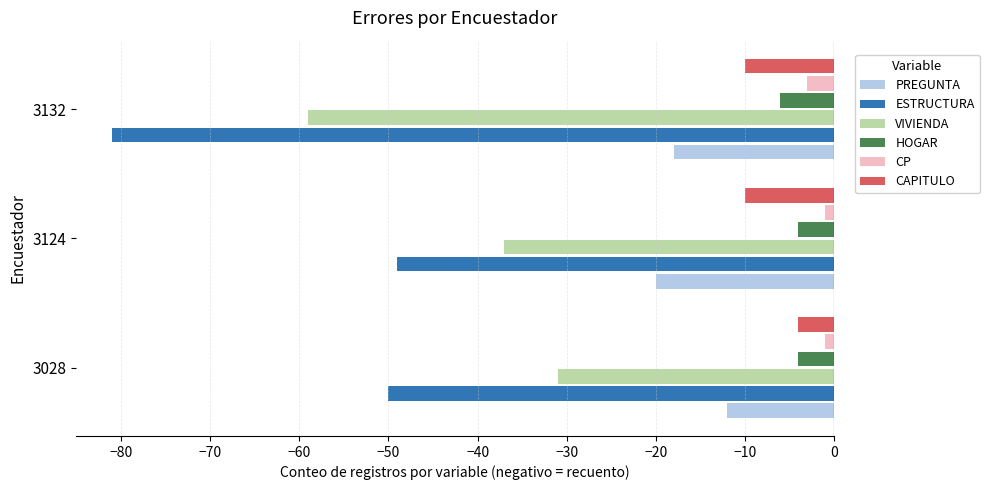

The value of CAPITULO at 3124 is -14. True or false?

False